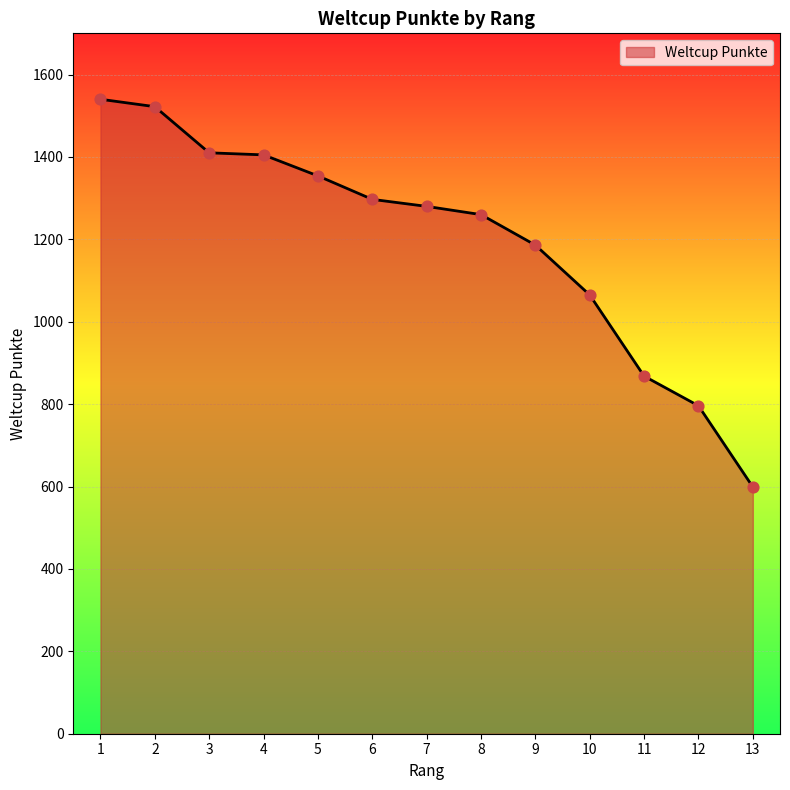

What is the ratio of the value at 4 to the value at 12?

1.8